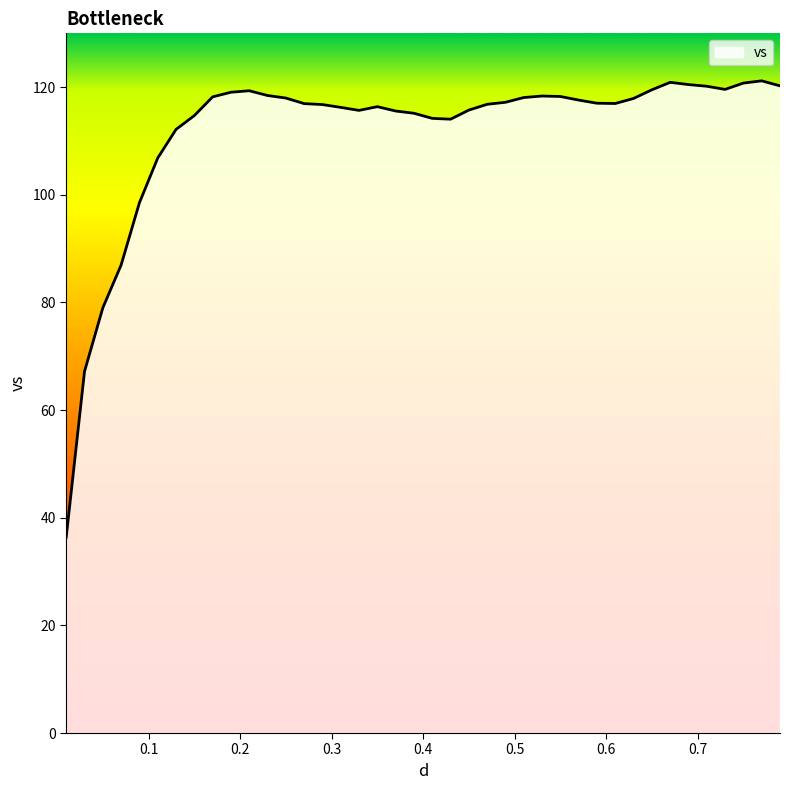

What is the difference between the maximum and minimum values?

84.8